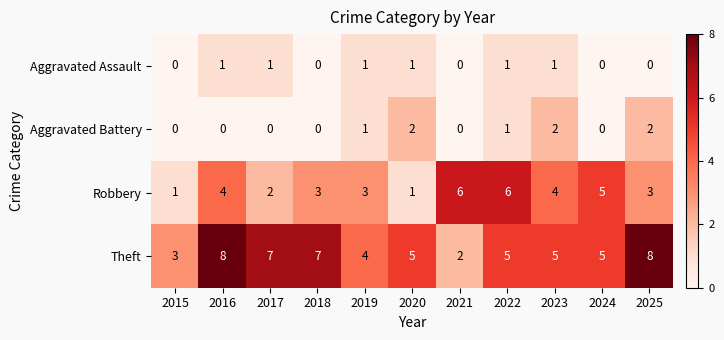

Is it true that Aggravated Battery equals 0 at 2016?

True